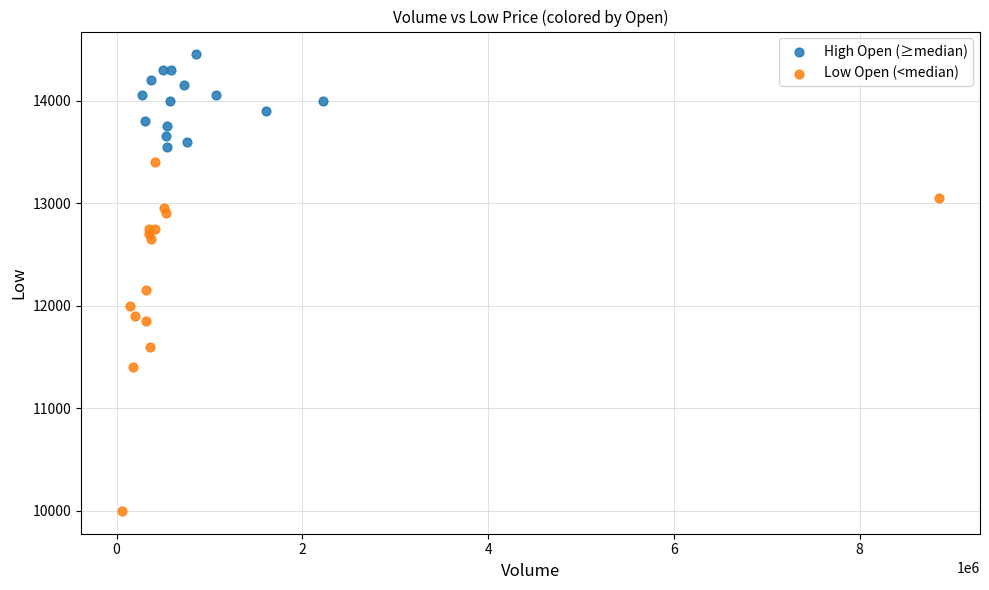

Which series has the widest spread of Y values?

Low Open (<median)